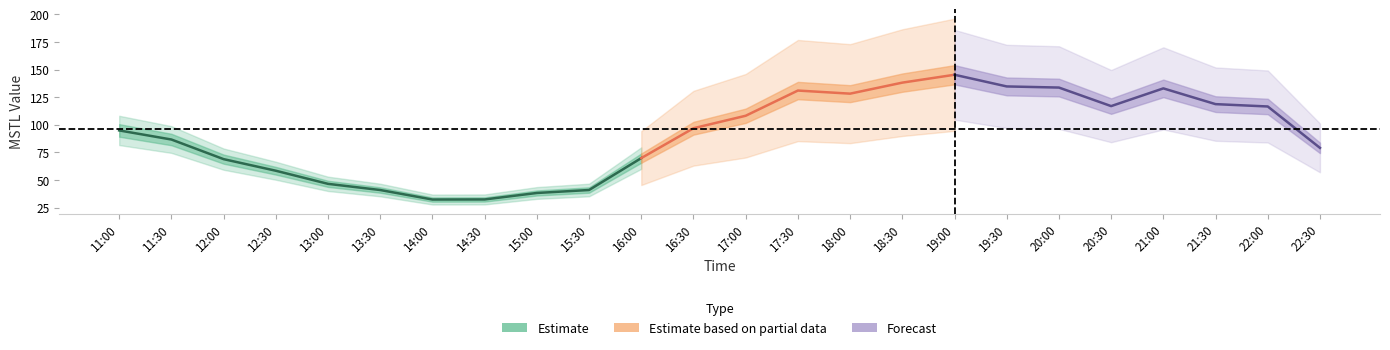

What is the greatest value displayed?

145.3